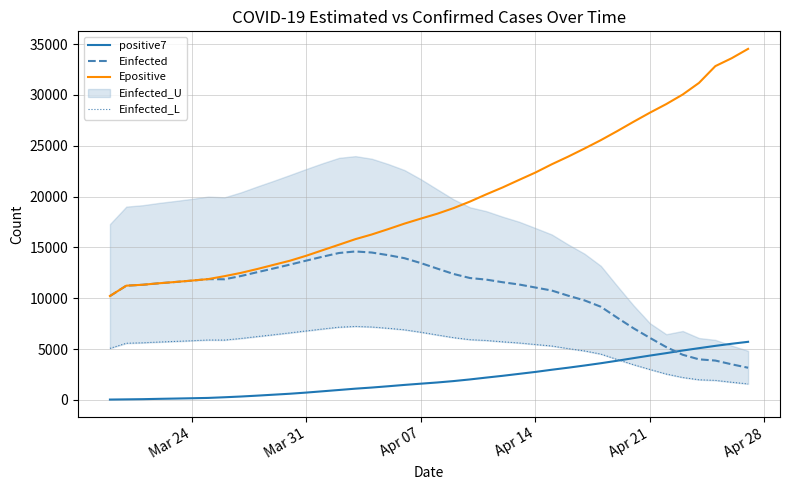

True or false: Epositive and positive7 intersect in this chart.

False